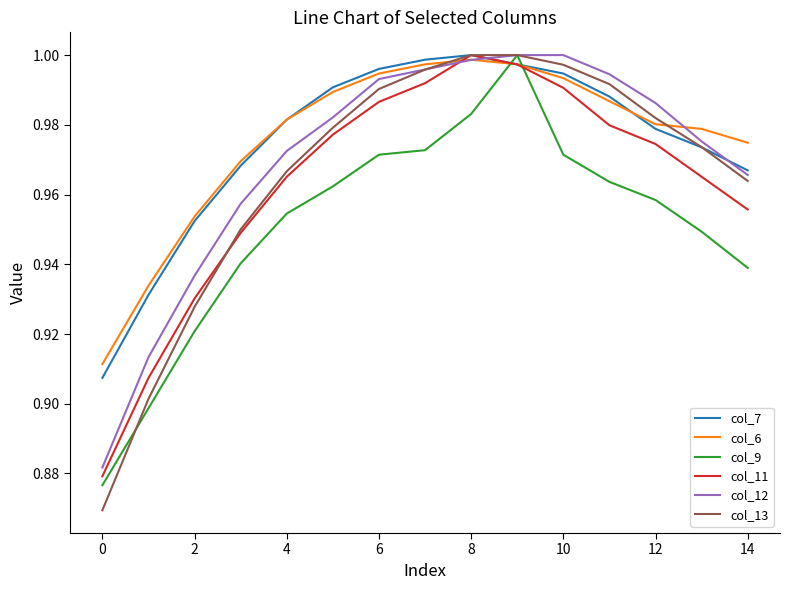

What is the difference between the second highest and second lowest values in the col_11 series?

0.1